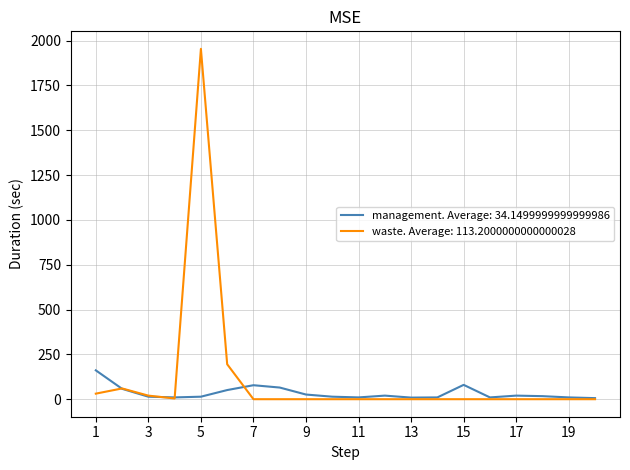

Which series has the largest range (max minus min)?

waste. Average: 113.2000000000000028